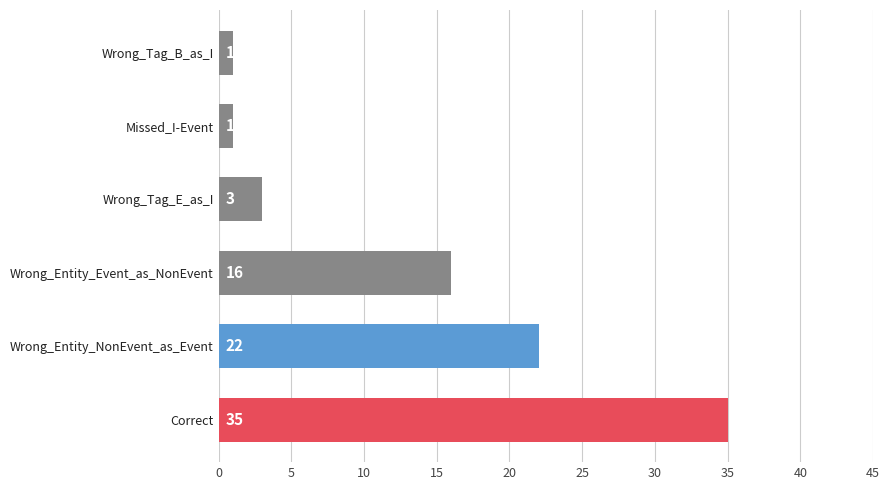

What is the greatest value displayed?

35